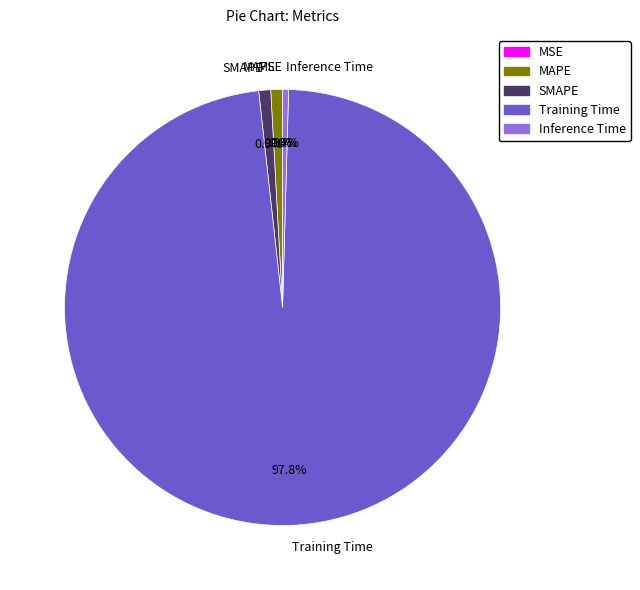

Is it true that Inference Time is 13% of the pie?

False